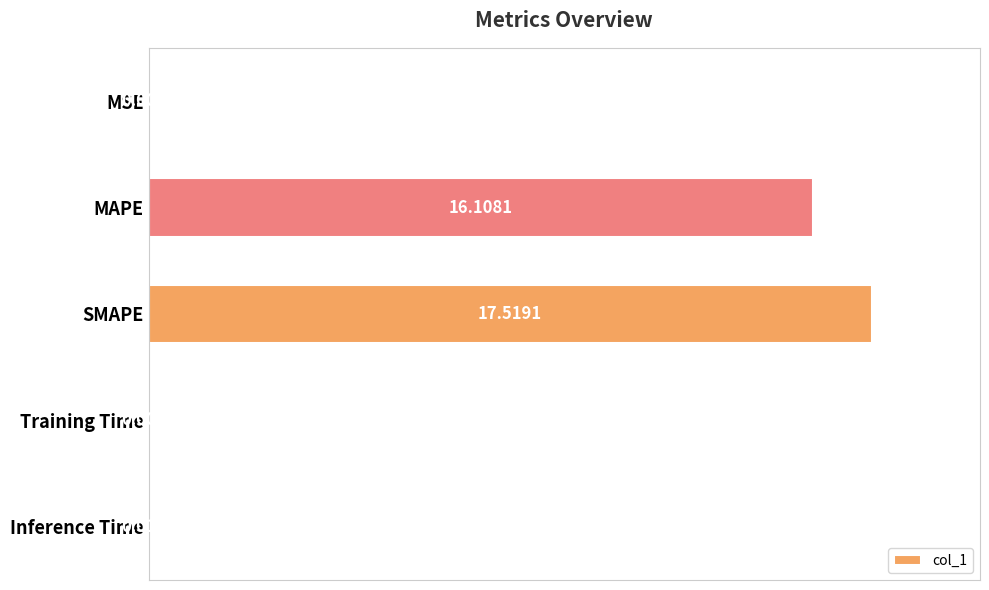

What is the sum of all values?

33.7